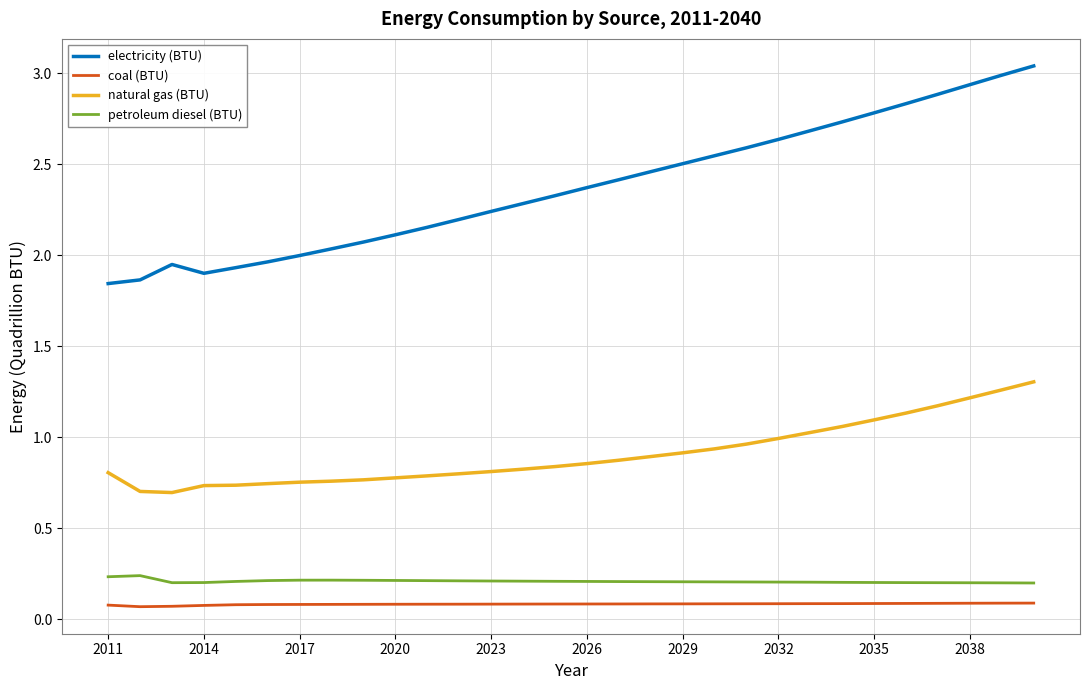

How many petroleum diesel (BTU) values are between 0 and 1?

30